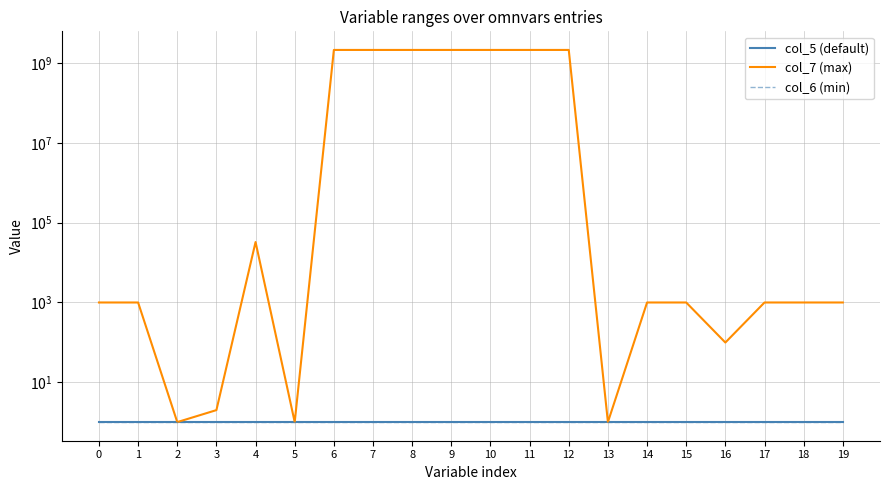

True or false: col_7 (max) and col_5 (default) intersect in this chart.

False